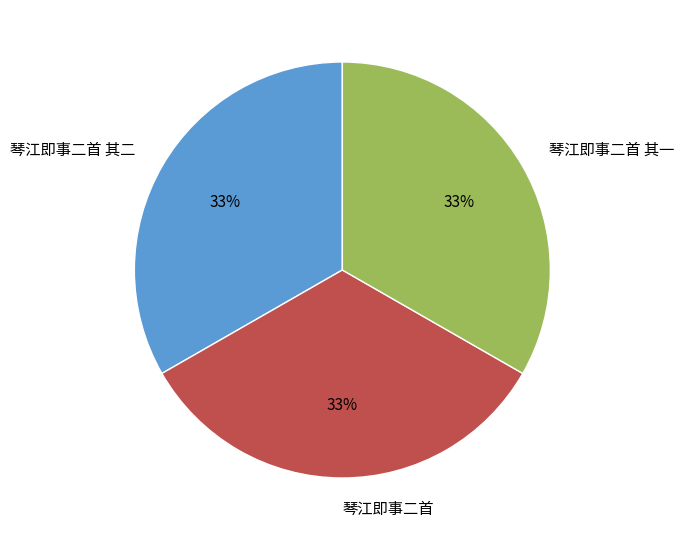

The 琴江即事二首 slice represents 22% of the pie. True or false?

False